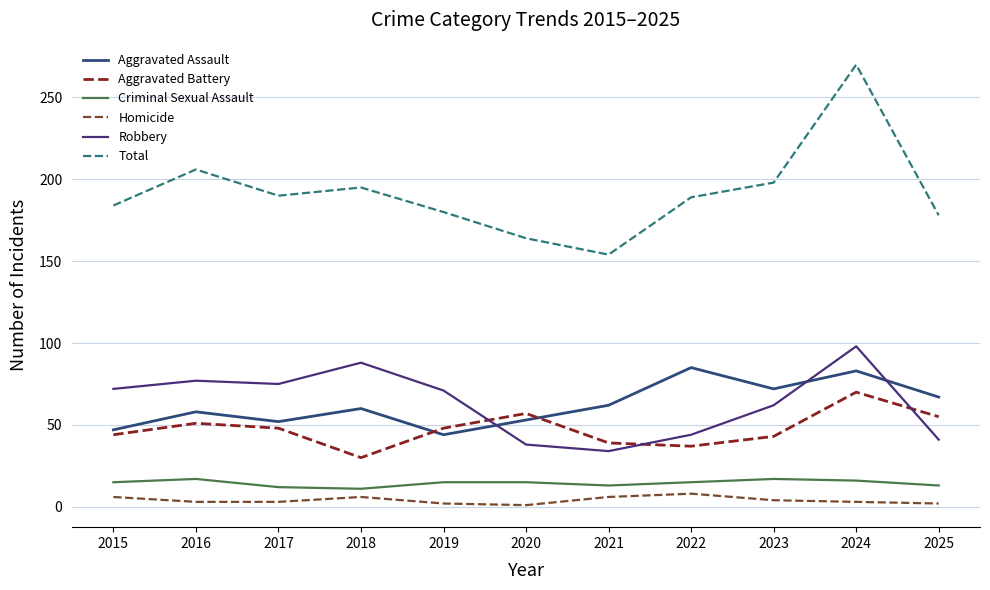

True or false: Robbery and Total intersect in this chart.

False